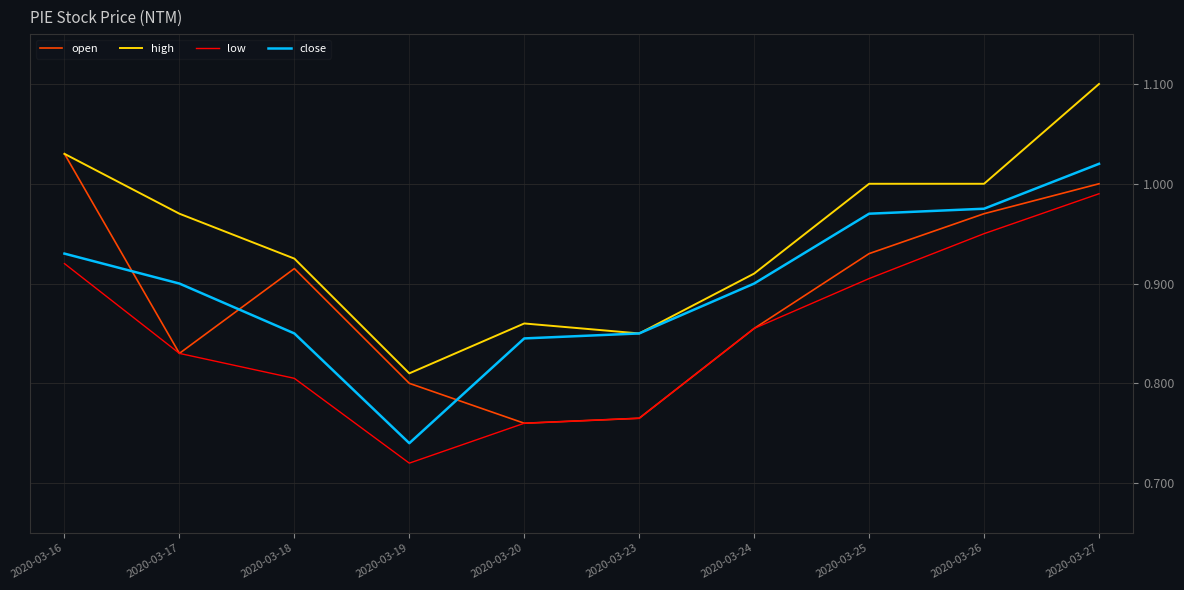

Is this an area chart (filled region under the line)?

No